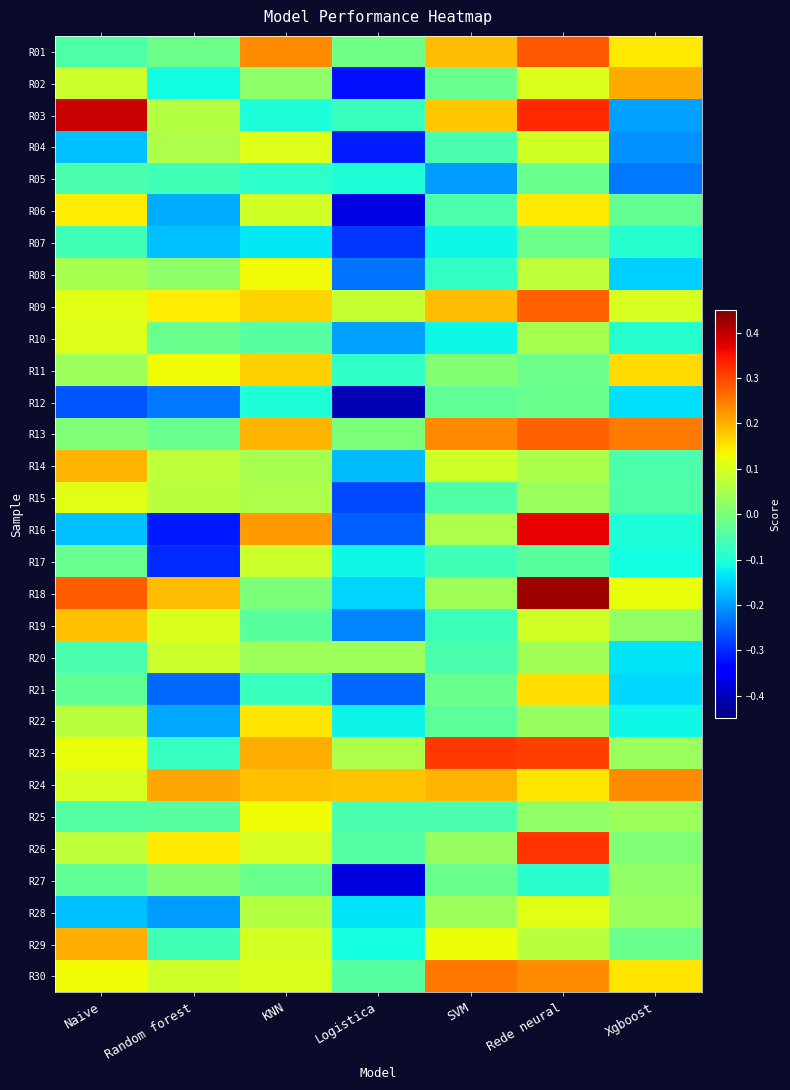

Reading left to right, transcribe all the data shown in this chart.

R01: Naive=-0.0	Random forest=-0.0	KNN=0.2	Logistica=-0.0	SVM=0.2	Rede neural=0.3	Xgboost=0.1
R02: Naive=0.1	Random forest=-0.1	KNN=0.0	Logistica=-0.3	SVM=-0.0	Rede neural=0.1	Xgboost=0.2
R03: Naive=0.4	Random forest=0.1	KNN=-0.1	Logistica=-0.1	SVM=0.2	Rede neural=0.3	Xgboost=-0.2
R04: Naive=-0.2	Random forest=0.1	KNN=0.1	Logistica=-0.3	SVM=-0.1	Rede neural=0.1	Xgboost=-0.2
R05: Naive=-0.1	Random forest=-0.1	KNN=-0.1	Logistica=-0.1	SVM=-0.2	Rede neural=-0.0	Xgboost=-0.2
R06: Naive=0.1	Random forest=-0.2	KNN=0.1	Logistica=-0.4	SVM=-0.1	Rede neural=0.1	Xgboost=-0.0
R07: Naive=-0.1	Random forest=-0.2	KNN=-0.1	Logistica=-0.3	SVM=-0.1	Rede neural=-0.0	Xgboost=-0.1
R08: Naive=0.0	Random forest=0.0	KNN=0.1	Logistica=-0.2	SVM=-0.1	Rede neural=0.1	Xgboost=-0.2
R09: Naive=0.1	Random forest=0.1	KNN=0.2	Logistica=0.1	SVM=0.2	Rede neural=0.3	Xgboost=0.1
R10: Naive=0.1	Random forest=-0.0	KNN=-0.0	Logistica=-0.2	SVM=-0.1	Rede neural=0.0	Xgboost=-0.1
R11: Naive=0.0	Random forest=0.1	KNN=0.2	Logistica=-0.1	SVM=0.0	Rede neural=-0.0	Xgboost=0.2
R12: Naive=-0.3	Random forest=-0.2	KNN=-0.1	Logistica=-0.4	SVM=-0.0	Rede neural=-0.0	Xgboost=-0.1
R13: Naive=0.0	Random forest=-0.0	KNN=0.2	Logistica=0.0	SVM=0.2	Rede neural=0.3	Xgboost=0.3
R14: Naive=0.2	Random forest=0.1	KNN=0.0	Logistica=-0.2	SVM=0.1	Rede neural=0.0	Xgboost=-0.1
R15: Naive=0.1	Random forest=0.1	KNN=0.1	Logistica=-0.3	SVM=-0.0	Rede neural=0.0	Xgboost=-0.0
R16: Naive=-0.2	Random forest=-0.3	KNN=0.2	Logistica=-0.3	SVM=0.1	Rede neural=0.4	Xgboost=-0.1
R17: Naive=-0.0	Random forest=-0.3	KNN=0.1	Logistica=-0.1	SVM=-0.1	Rede neural=-0.0	Xgboost=-0.1
R18: Naive=0.3	Random forest=0.2	KNN=0.0	Logistica=-0.1	SVM=0.0	Rede neural=0.4	Xgboost=0.1
R19: Naive=0.2	Random forest=0.1	KNN=-0.0	Logistica=-0.2	SVM=-0.1	Rede neural=0.1	Xgboost=0.0
R20: Naive=-0.1	Random forest=0.1	KNN=0.0	Logistica=0.0	SVM=-0.1	Rede neural=0.0	Xgboost=-0.1
R21: Naive=-0.0	Random forest=-0.2	KNN=-0.1	Logistica=-0.2	SVM=-0.0	Rede neural=0.2	Xgboost=-0.1
R22: Naive=0.1	Random forest=-0.2	KNN=0.2	Logistica=-0.1	SVM=-0.0	Rede neural=0.0	Xgboost=-0.1
R23: Naive=0.1	Random forest=-0.1	KNN=0.2	Logistica=0.1	SVM=0.3	Rede neural=0.3	Xgboost=0.0
R24: Naive=0.1	Random forest=0.2	KNN=0.2	Logistica=0.2	SVM=0.2	Rede neural=0.1	Xgboost=0.2
R25: Naive=-0.0	Random forest=-0.0	KNN=0.1	Logistica=-0.1	SVM=-0.1	Rede neural=0.0	Xgboost=0.0
R26: Naive=0.1	Random forest=0.1	KNN=0.1	Logistica=-0.0	SVM=0.0	Rede neural=0.3	Xgboost=0.0
R27: Naive=-0.0	Random forest=0.0	KNN=-0.0	Logistica=-0.4	SVM=-0.0	Rede neural=-0.1	Xgboost=0.0
R28: Naive=-0.2	Random forest=-0.2	KNN=0.1	Logistica=-0.1	SVM=0.0	Rede neural=0.1	Xgboost=0.0
R29: Naive=0.2	Random forest=-0.1	KNN=0.1	Logistica=-0.1	SVM=0.1	Rede neural=0.1	Xgboost=-0.0
R30: Naive=0.1	Random forest=0.1	KNN=0.1	Logistica=-0.0	SVM=0.3	Rede neural=0.2	Xgboost=0.1